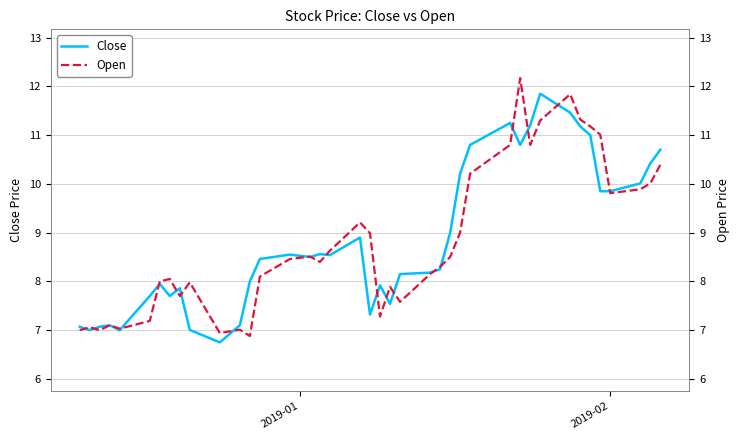

What is the minimum value for Close?

6.8